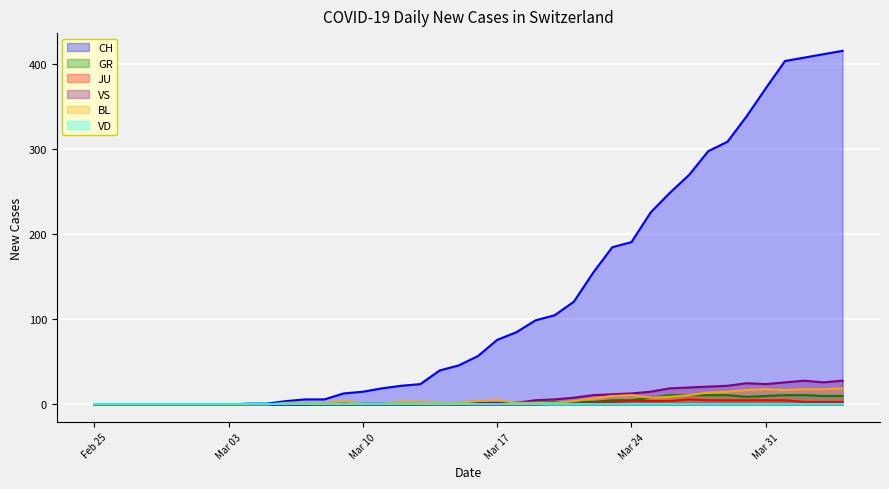

What is the greatest value displayed?

416